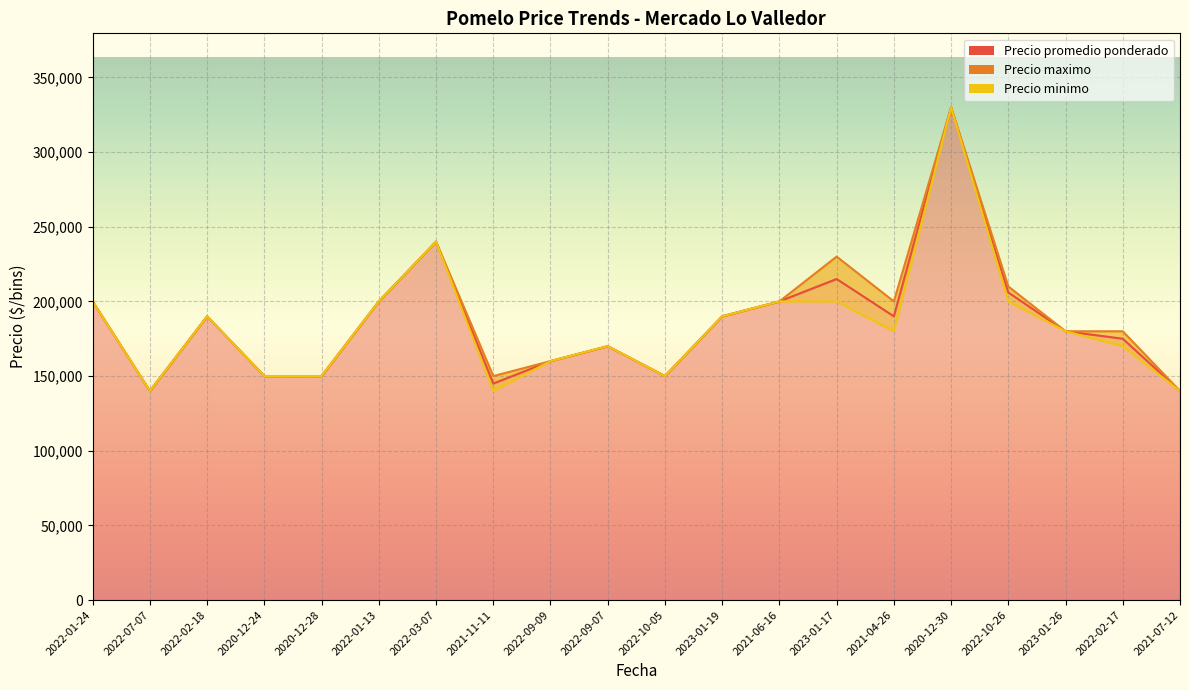

At which category is the sum across all series the highest?

2020-12-30